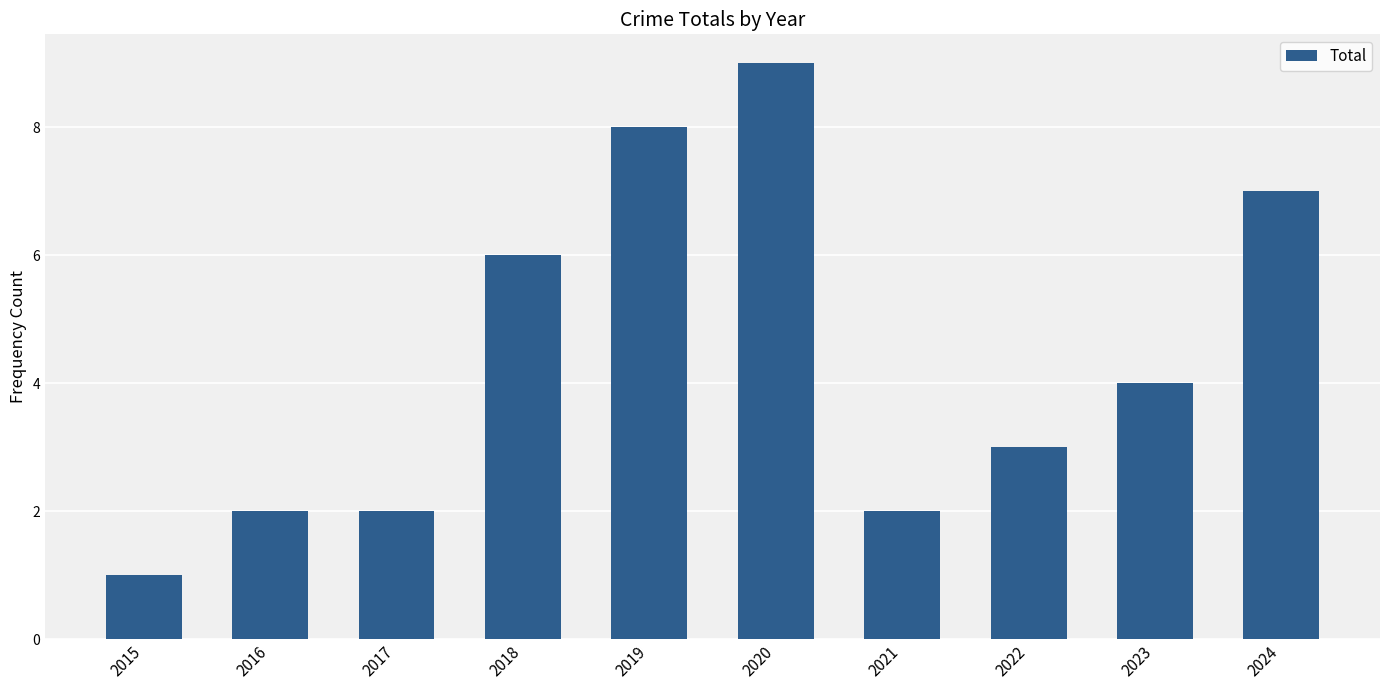

The value at 2020 is 14. True or false?

False